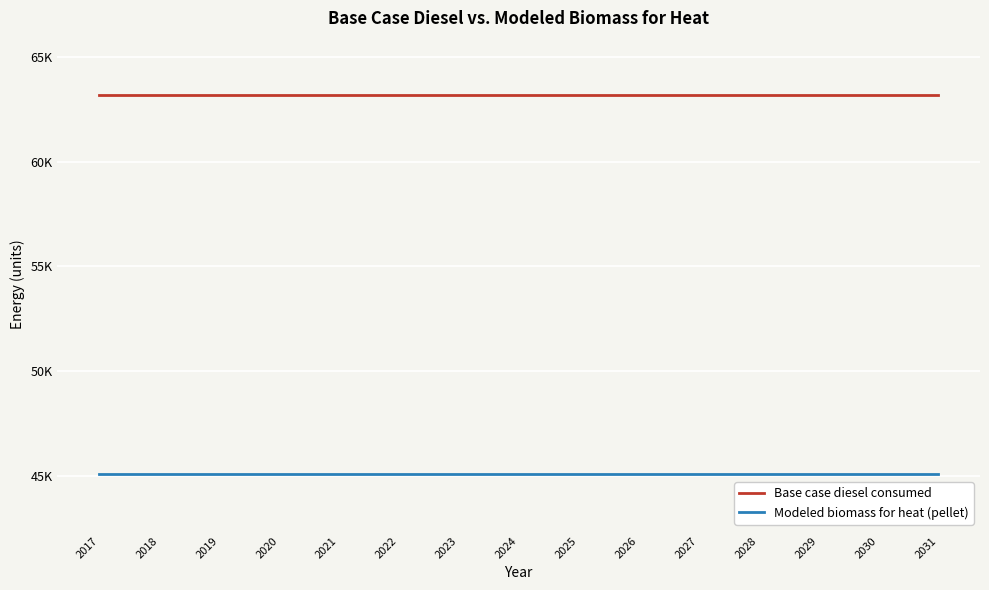

True or false: Base case diesel consumed and Modeled biomass for heat (pellet) cross at least once.

False